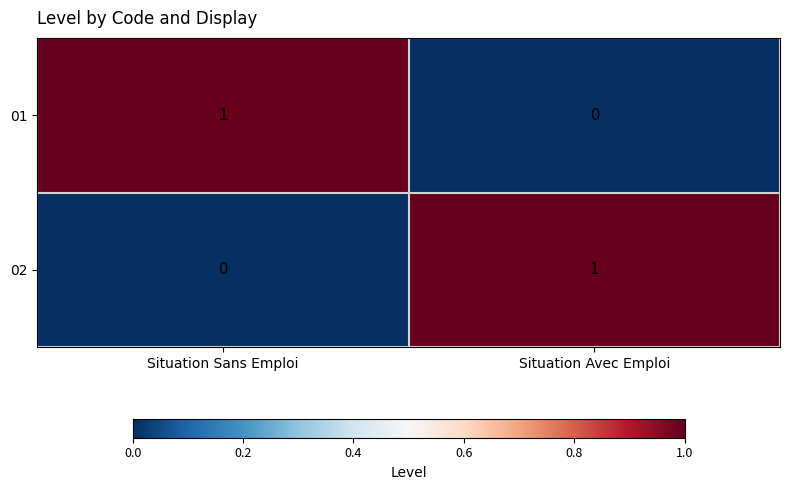

At how many categories does at least one series exceed 0?

2